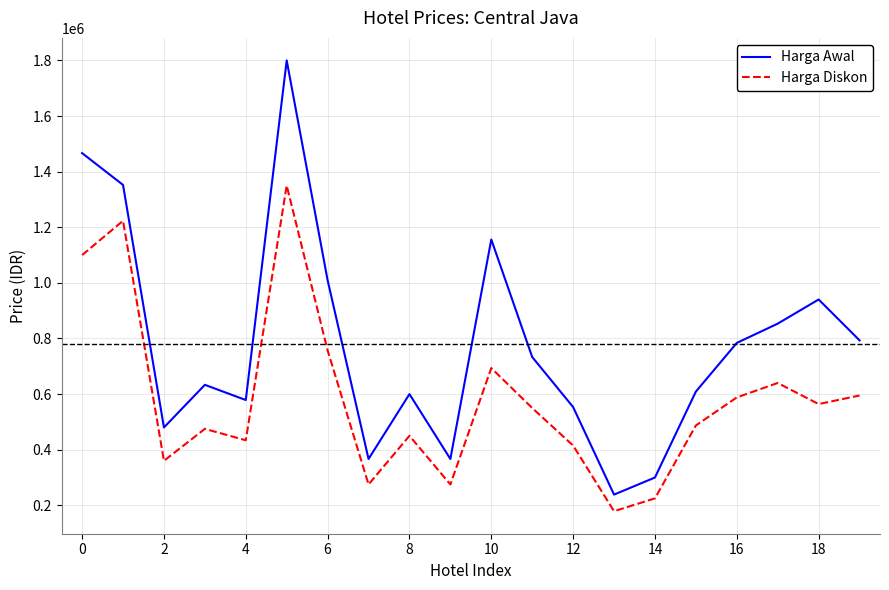

Which series has the largest range (max minus min)?

Harga Awal